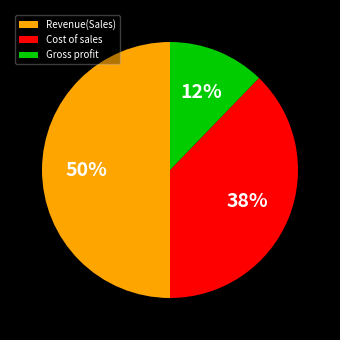

How many slices are in this pie chart?

3